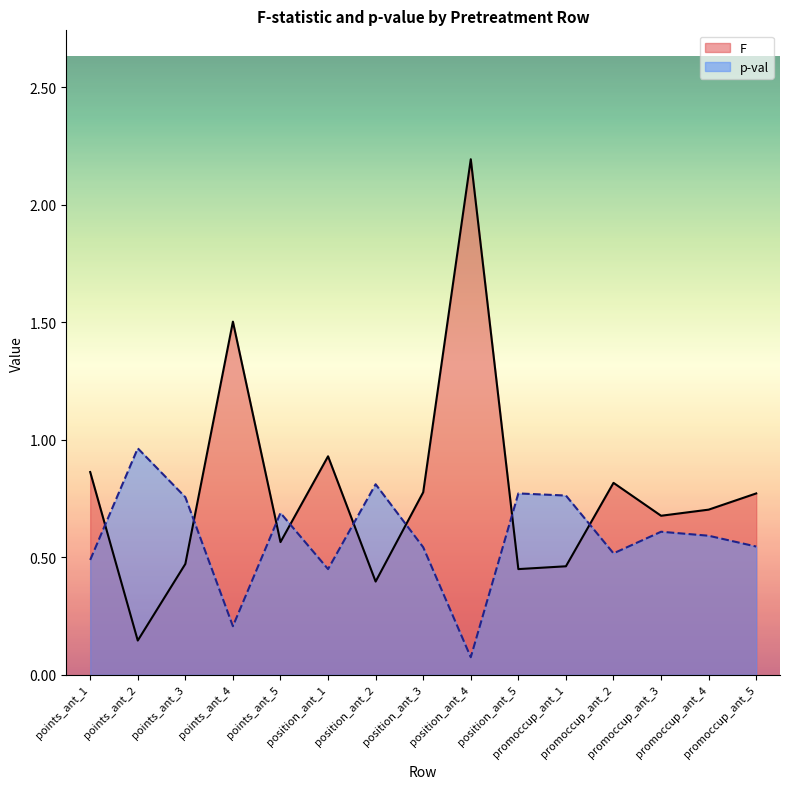

At which category is the sum across all series the highest?

position_ant_4